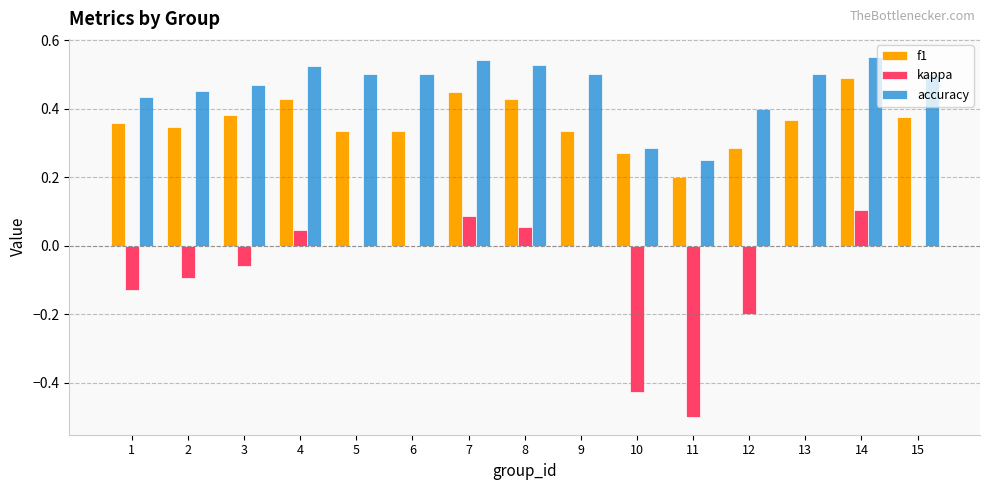

What is the sum of all kappa values?

-1.1